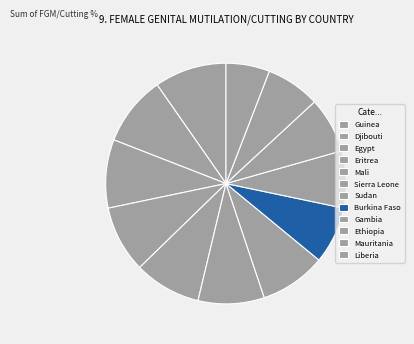

Count the number of slices in the pie.

12